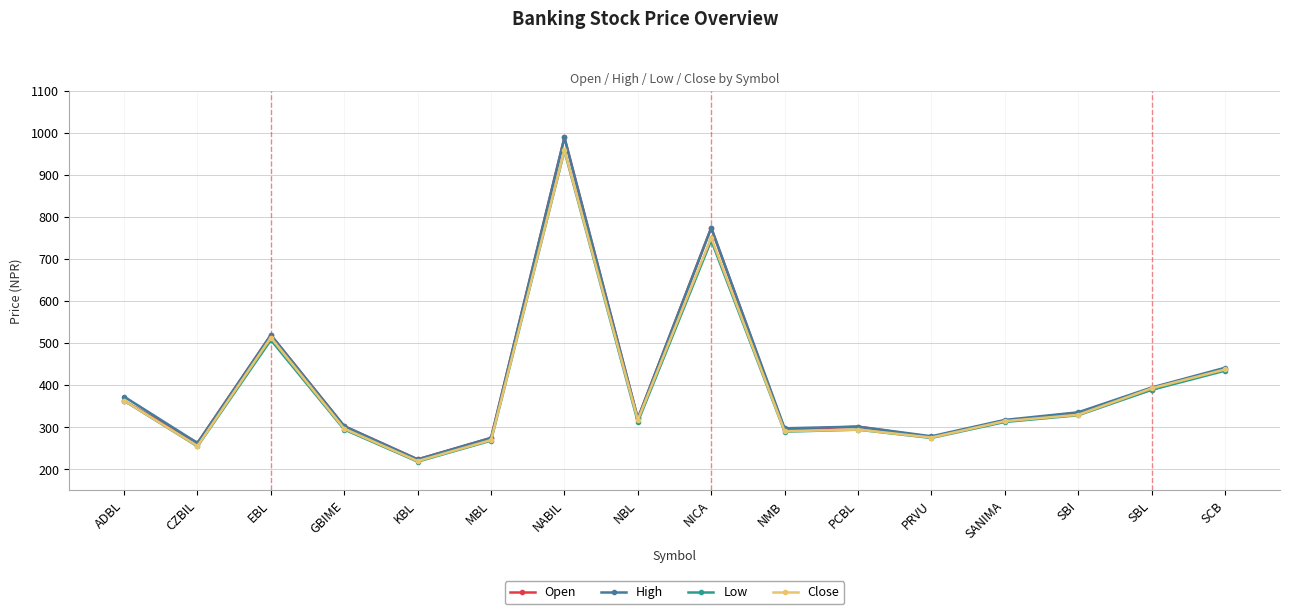

Where is the first local maximum for Close?

EBL